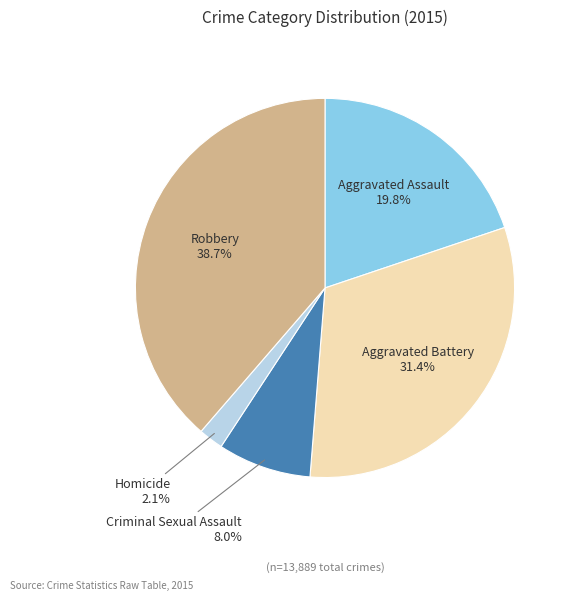

Does any single category account for the majority?

No